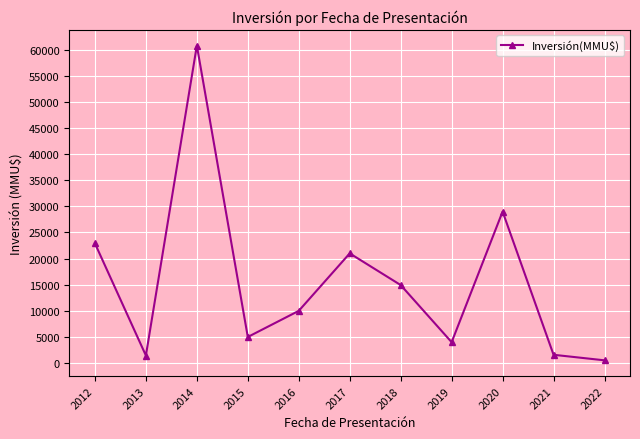

Which has a higher value, 2021 or 2022?

2021